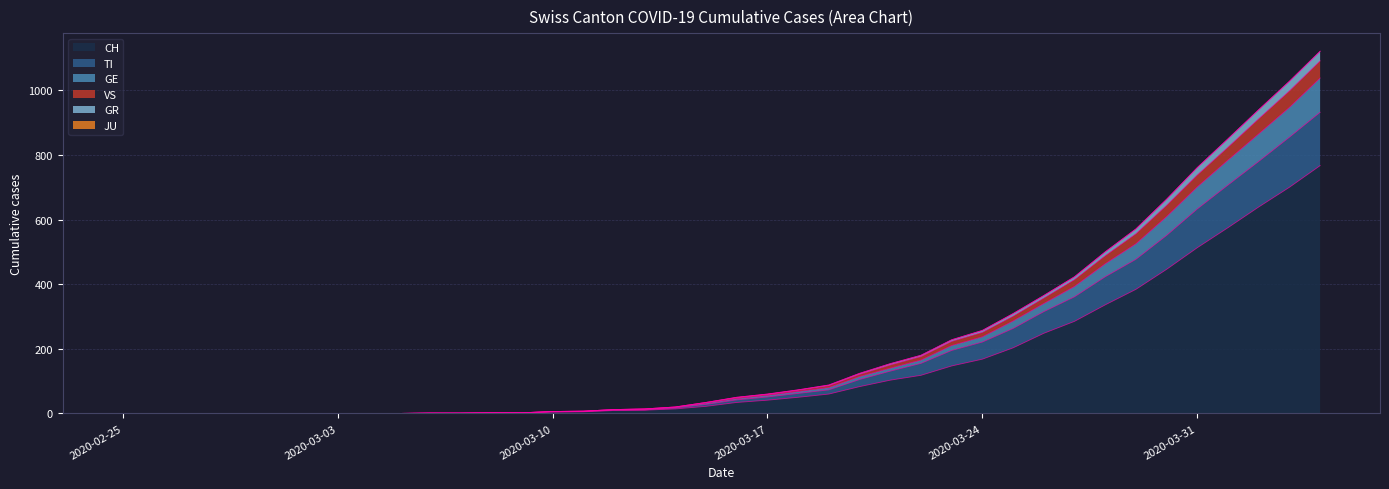

True or false: VS and GE cross at least once.

False